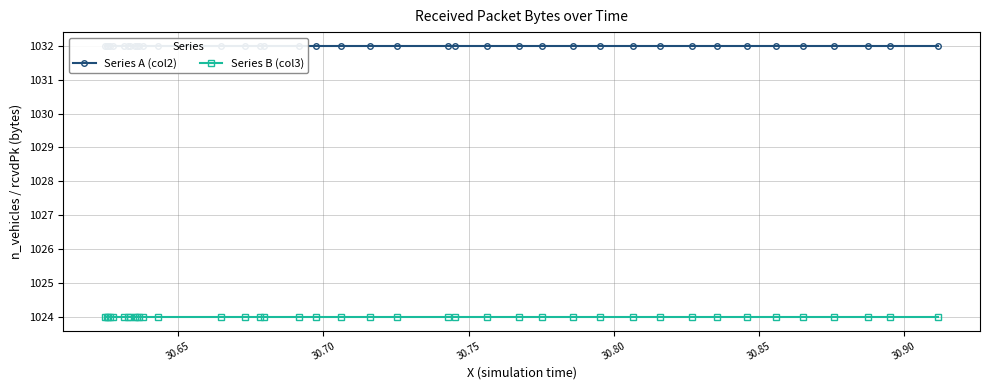

What is the smallest value displayed?

1024